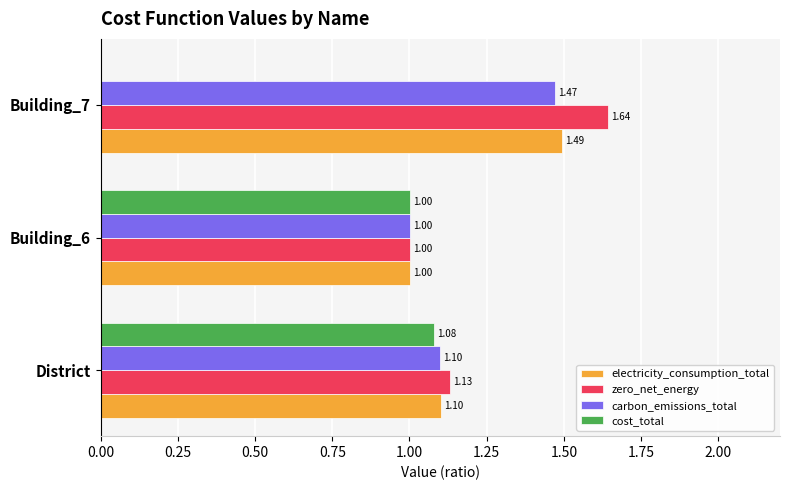

Which series changed the most between District and Building_7?

cost_total